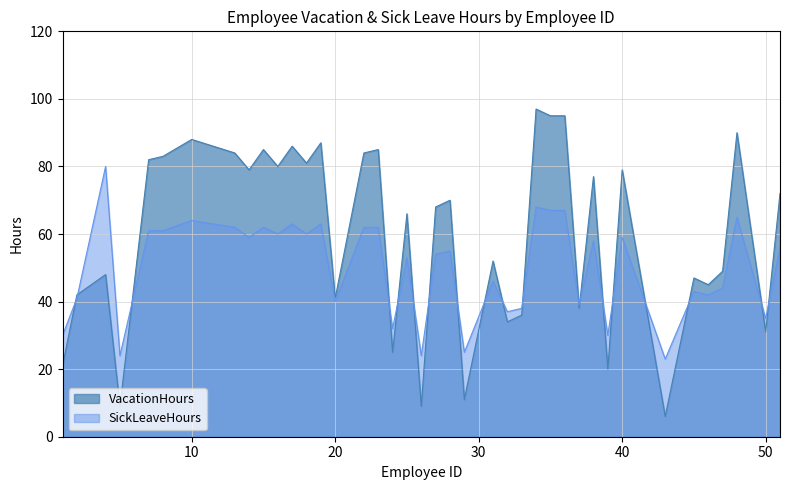

What is the minimum value for VacationHours?

6